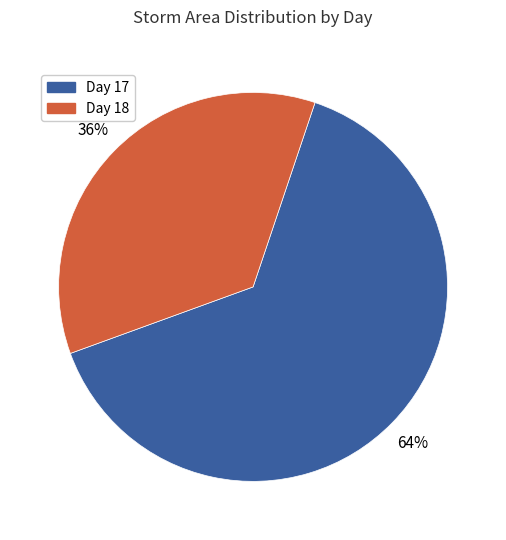

To the nearest percent, what is the average slice percentage?

50%